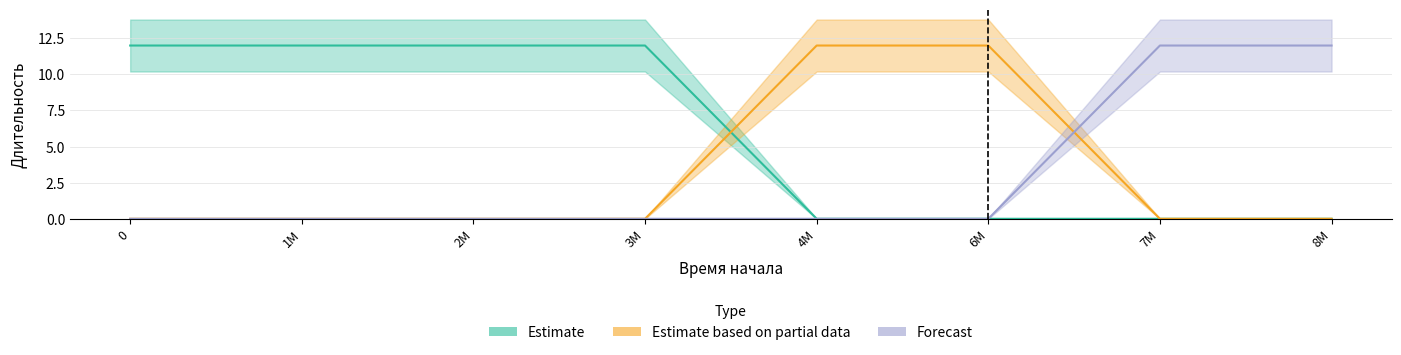

Which has a higher value, 4M or 2M?

2M